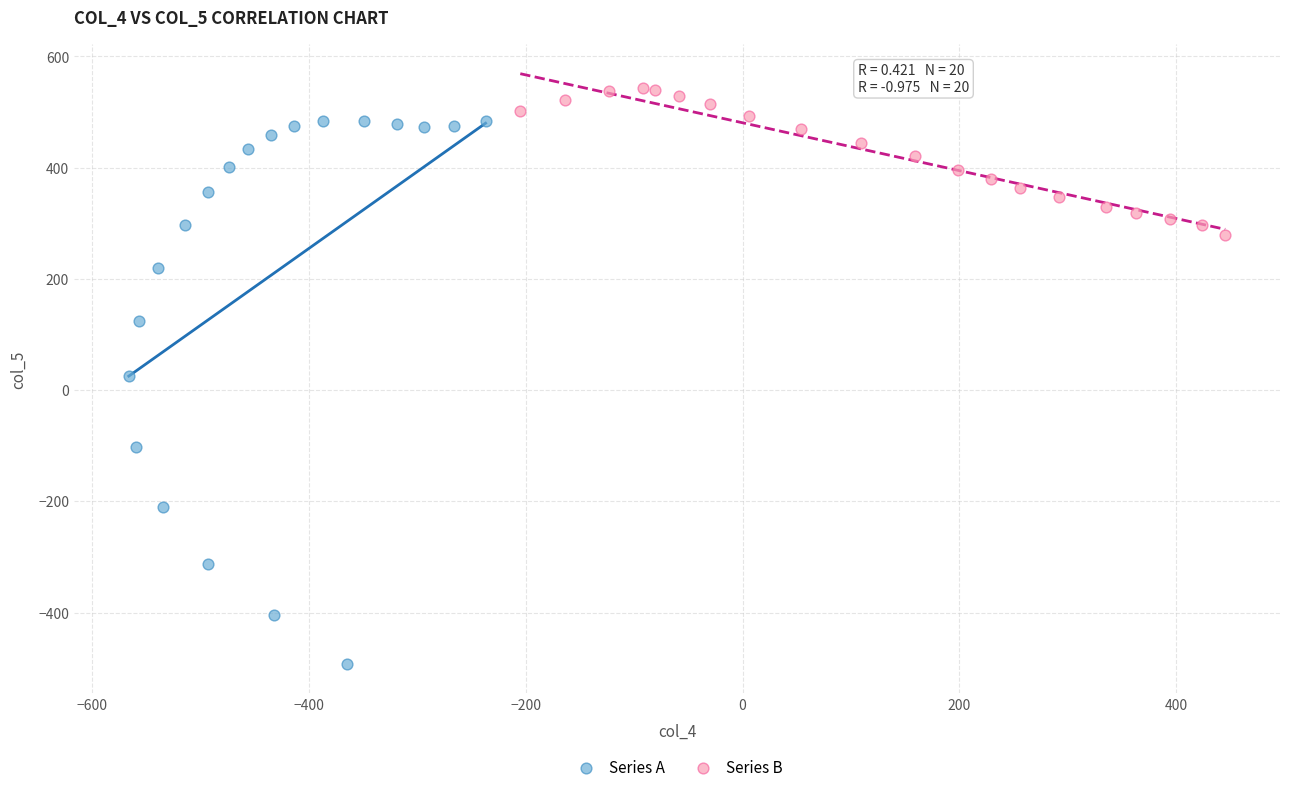

Which series reaches the minimum Y coordinate?

Series A